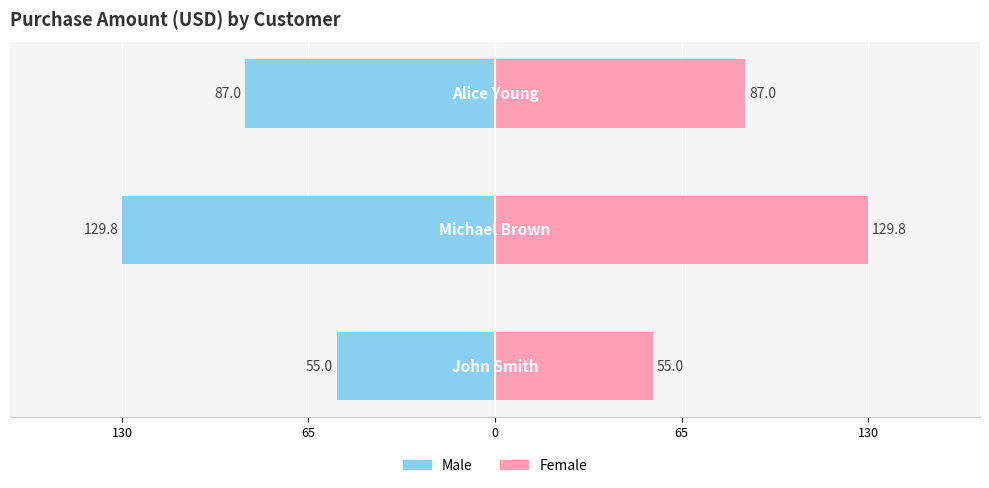

Are the bars horizontal?

Yes